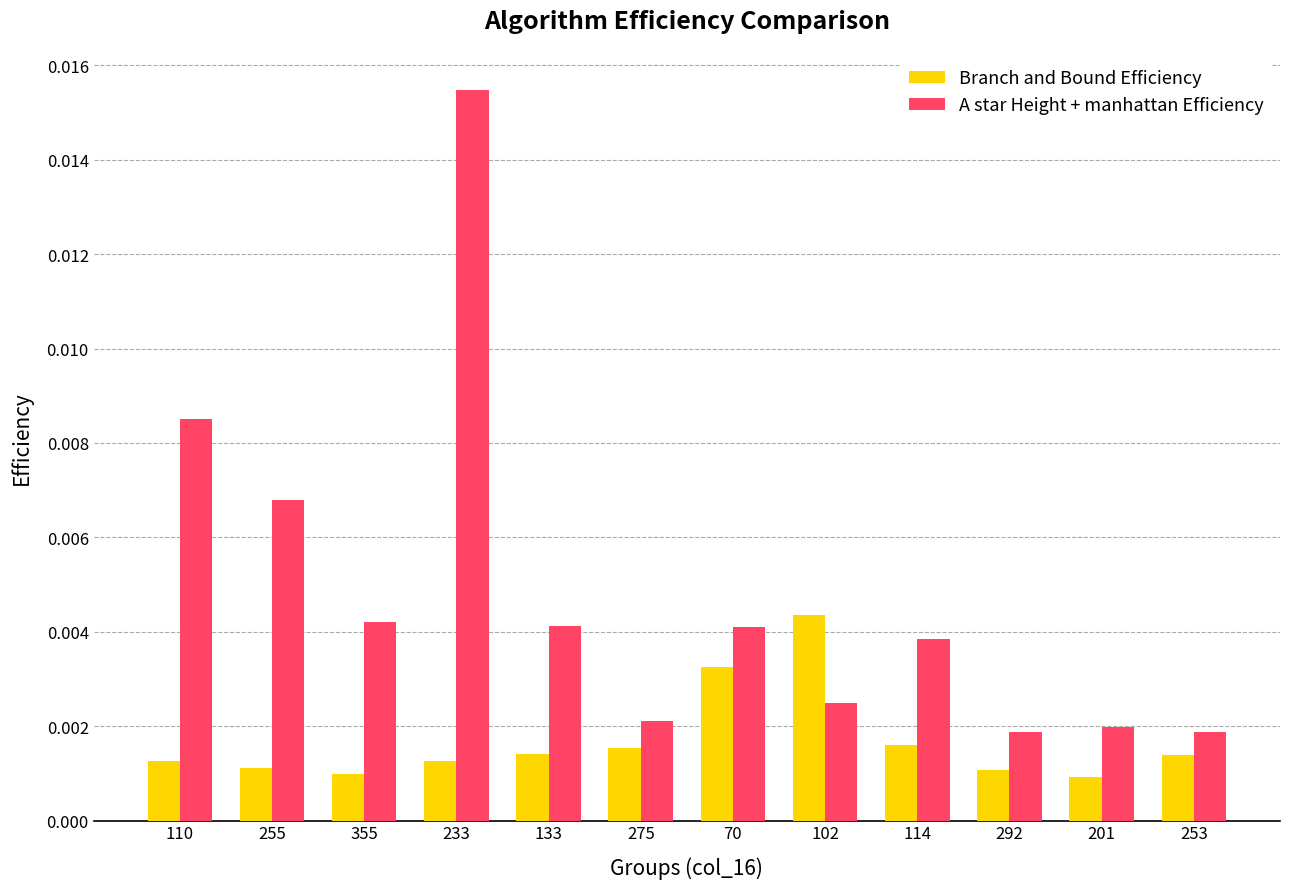

How many groups of bars are there?

12